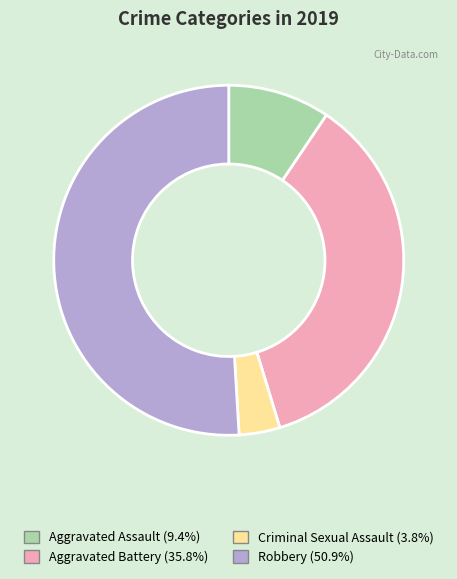

Which slice represents more than half of the pie?

Robbery